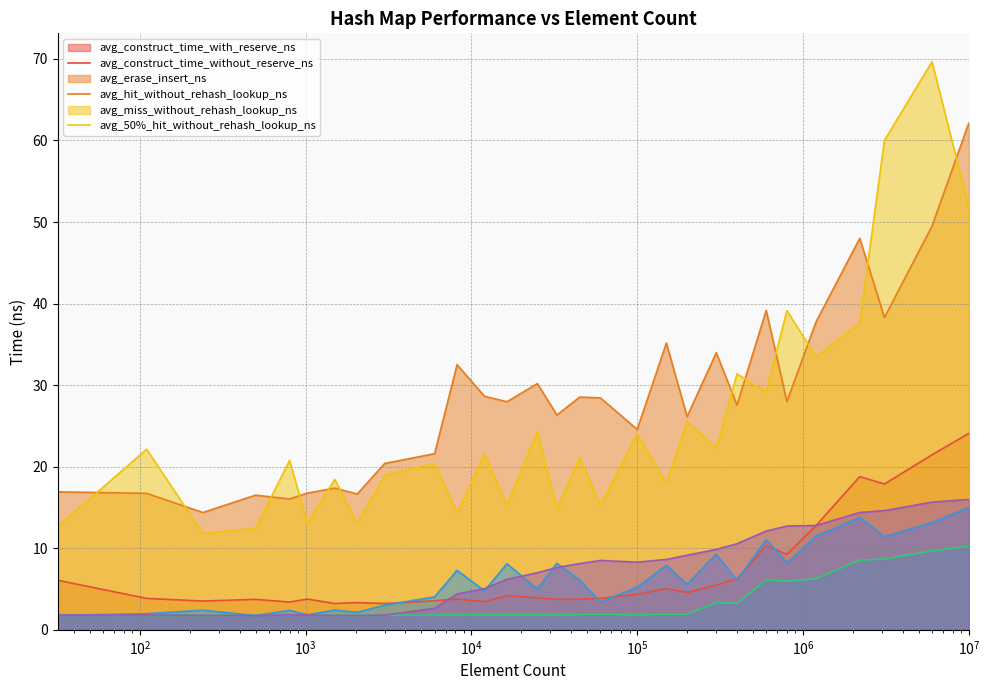

What is the average value of the avg_erase_insert_ns series?

25.3